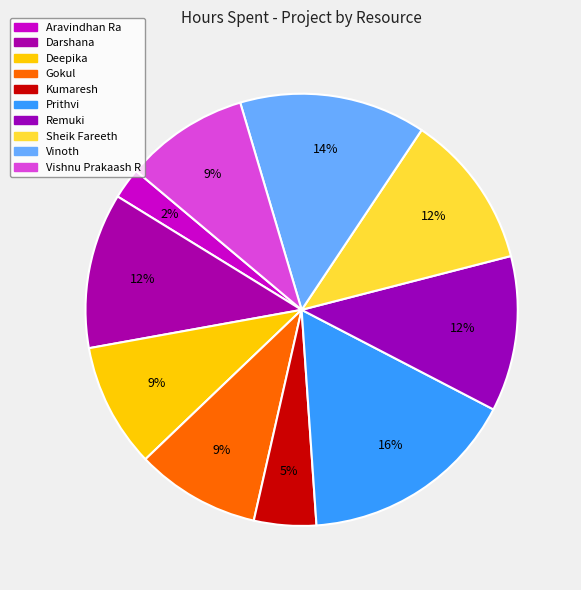

What percentage is the Darshana slice, to the nearest percent?

12%